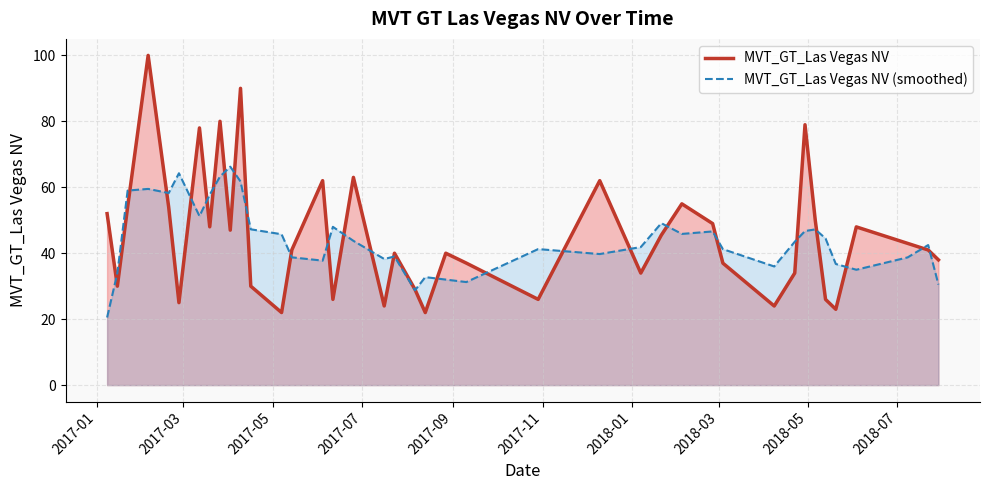

After their last crossing, which series has the higher values: MVT_GT_Las Vegas NV (smoothed) or MVT_GT_Las Vegas NV?

MVT_GT_Las Vegas NV